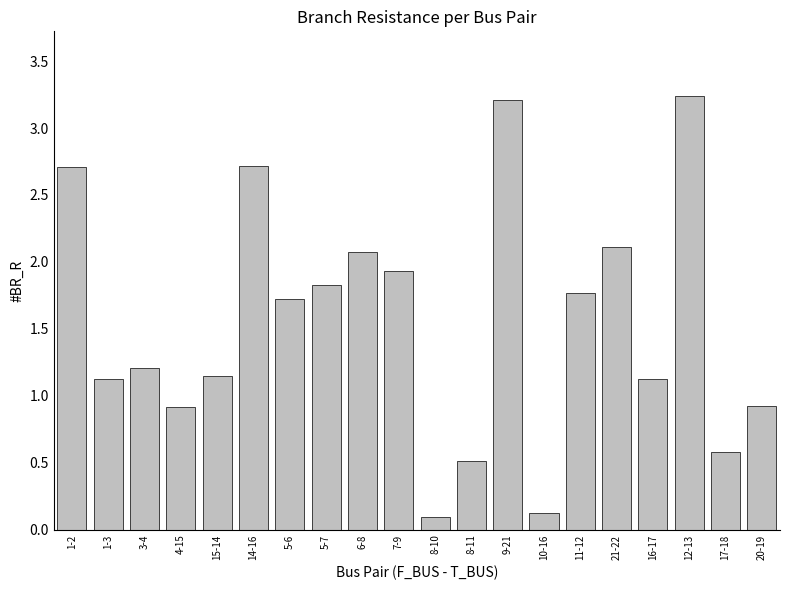

What is the difference between the values at 8-11 and 9-21?

2.7